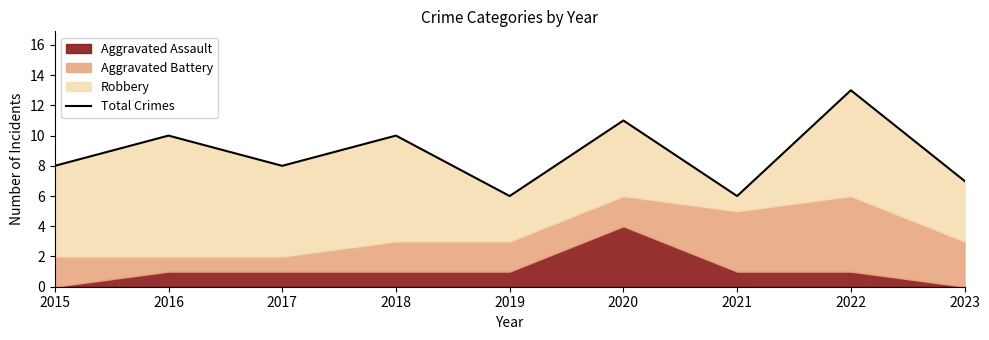

What is the smallest value displayed?

6